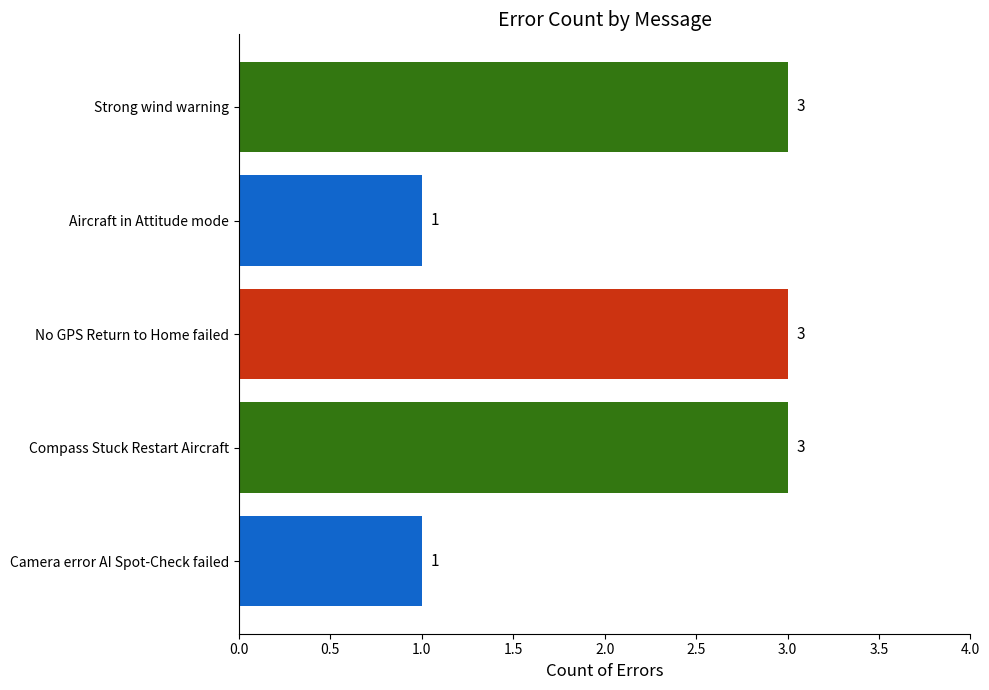

How many values are below 3?

2